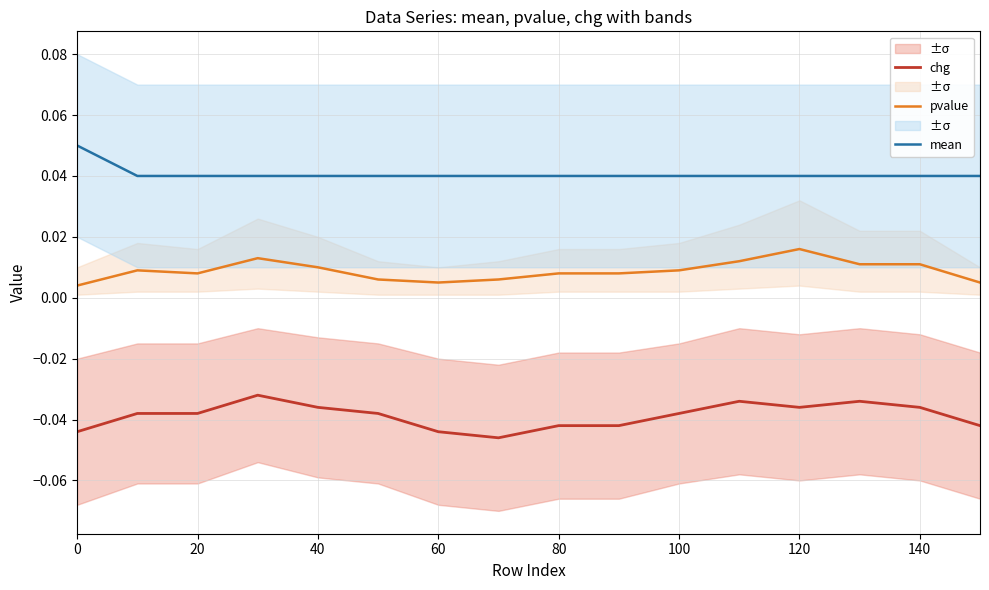

What are all the series names shown in the legend?

chg, pvalue, mean